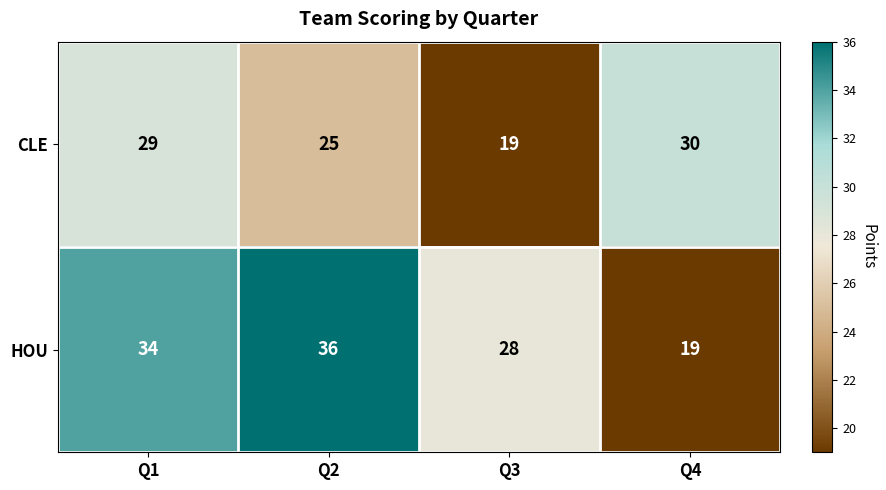

What is the total value across all series at Q3?

47